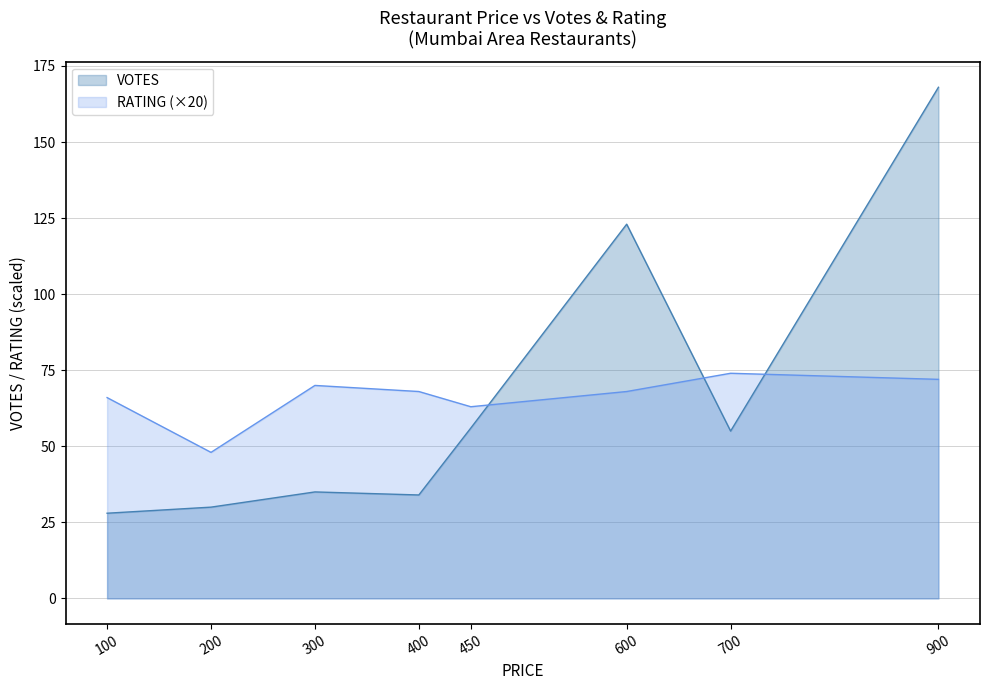

Where do VOTES and RATING first cross each other?

450 and 600